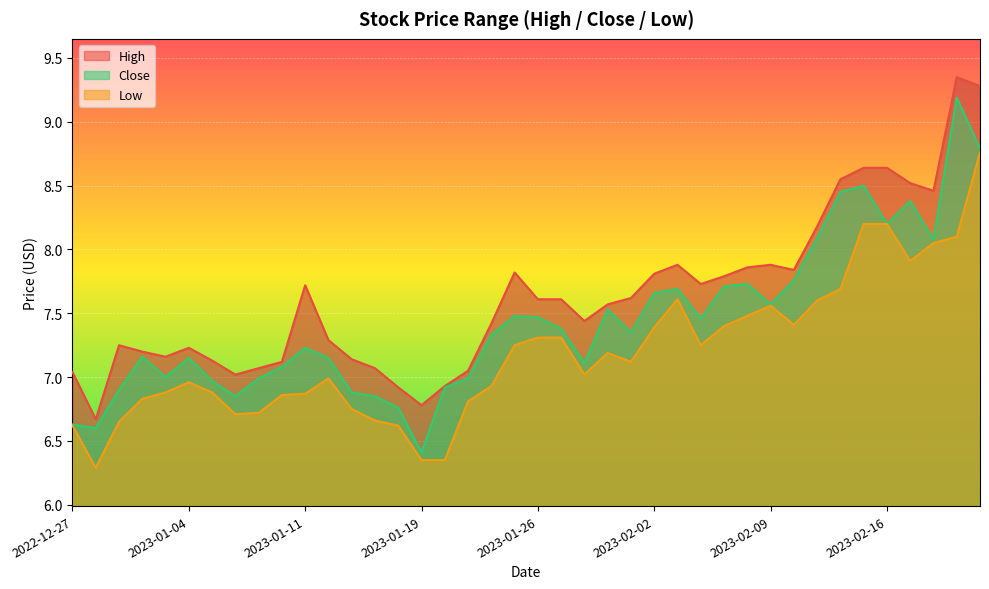

Reading left to right, extract all data points from this chart.

High: 2022-12-27=7.0	2022-12-28=6.7	2022-12-29=7.2	2022-12-30=7.2	2023-01-03=7.2	2023-01-04=7.2	2023-01-05=7.1	2023-01-06=7.0	2023-01-09=7.1	2023-01-10=7.1	2023-01-11=7.7	2023-01-12=7.3	2023-01-13=7.1	2023-01-17=7.1	2023-01-18=6.9	2023-01-19=6.8	2023-01-20=6.9	2023-01-23=7.0	2023-01-24=7.4	2023-01-25=7.8	2023-01-26=7.6	2023-01-27=7.6	2023-01-30=7.4	2023-01-31=7.6	2023-02-01=7.6	2023-02-02=7.8	2023-02-03=7.9	2023-02-06=7.7	2023-02-07=7.8	2023-02-08=7.9	2023-02-09=7.9	2023-02-10=7.8	2023-02-13=8.2	2023-02-14=8.6	2023-02-15=8.6	2023-02-16=8.6	2023-02-17=8.5	2023-02-21=8.5	2023-02-22=9.3	2023-02-23=9.3
Close: 2022-12-27=6.6	2022-12-28=6.6	2022-12-29=6.9	2022-12-30=7.2	2023-01-03=7.0	2023-01-04=7.2	2023-01-05=7.0	2023-01-06=6.8	2023-01-09=7.0	2023-01-10=7.1	2023-01-11=7.2	2023-01-12=7.2	2023-01-13=6.9	2023-01-17=6.8	2023-01-18=6.8	2023-01-19=6.4	2023-01-20=6.9	2023-01-23=7.0	2023-01-24=7.3	2023-01-25=7.5	2023-01-26=7.5	2023-01-27=7.4	2023-01-30=7.1	2023-01-31=7.5	2023-02-01=7.3	2023-02-02=7.7	2023-02-03=7.7	2023-02-06=7.5	2023-02-07=7.7	2023-02-08=7.7	2023-02-09=7.6	2023-02-10=7.8	2023-02-13=8.1	2023-02-14=8.4	2023-02-15=8.5	2023-02-16=8.2	2023-02-17=8.4	2023-02-21=8.1	2023-02-22=9.2	2023-02-23=8.8
Low: 2022-12-27=6.6	2022-12-28=6.3	2022-12-29=6.7	2022-12-30=6.8	2023-01-03=6.9	2023-01-04=7.0	2023-01-05=6.9	2023-01-06=6.7	2023-01-09=6.7	2023-01-10=6.9	2023-01-11=6.9	2023-01-12=7.0	2023-01-13=6.8	2023-01-17=6.7	2023-01-18=6.6	2023-01-19=6.3	2023-01-20=6.3	2023-01-23=6.8	2023-01-24=6.9	2023-01-25=7.2	2023-01-26=7.3	2023-01-27=7.3	2023-01-30=7.0	2023-01-31=7.2	2023-02-01=7.1	2023-02-02=7.4	2023-02-03=7.6	2023-02-06=7.2	2023-02-07=7.4	2023-02-08=7.5	2023-02-09=7.6	2023-02-10=7.4	2023-02-13=7.6	2023-02-14=7.7	2023-02-15=8.2	2023-02-16=8.2	2023-02-17=7.9	2023-02-21=8.1	2023-02-22=8.1	2023-02-23=8.8